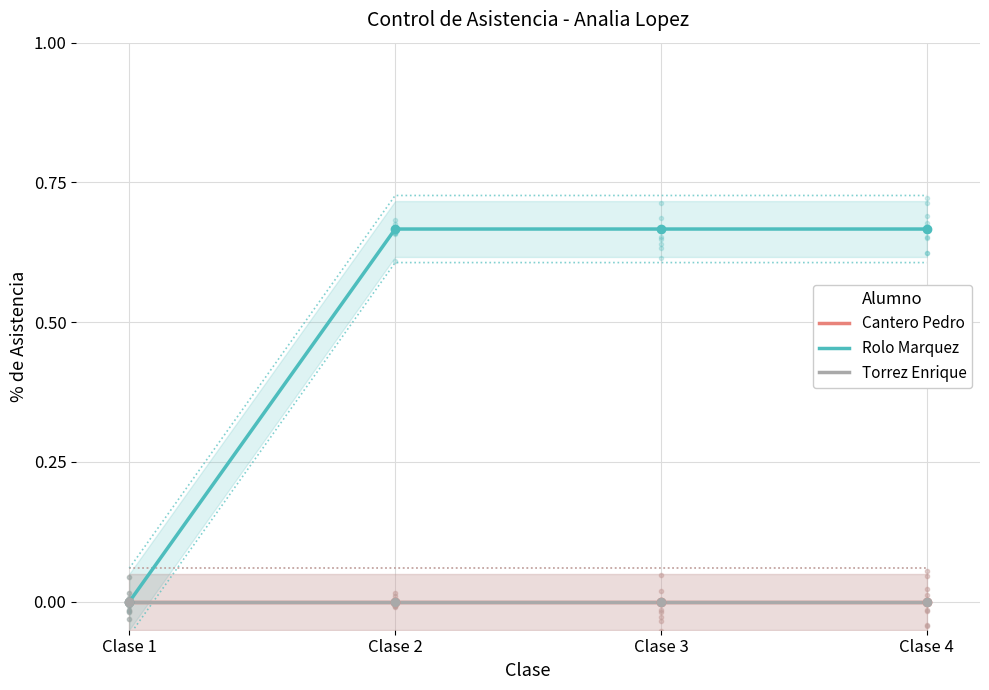

True or false: Rolo Marquez has a value of 1.2 at Clase 3.

False